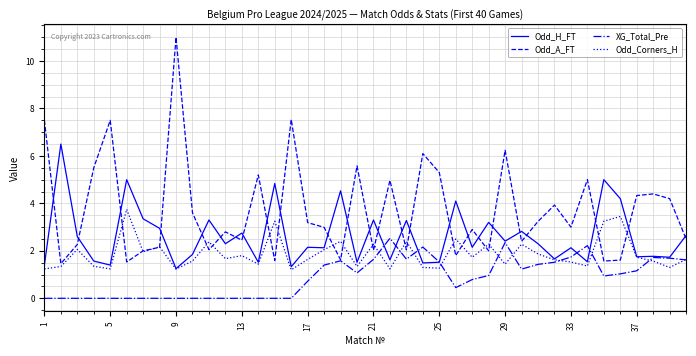

List the series in order of their peak value, highest first.

Odd_A_FT, Odd_H_FT, Odd_Corners_H, XG_Total_Pre